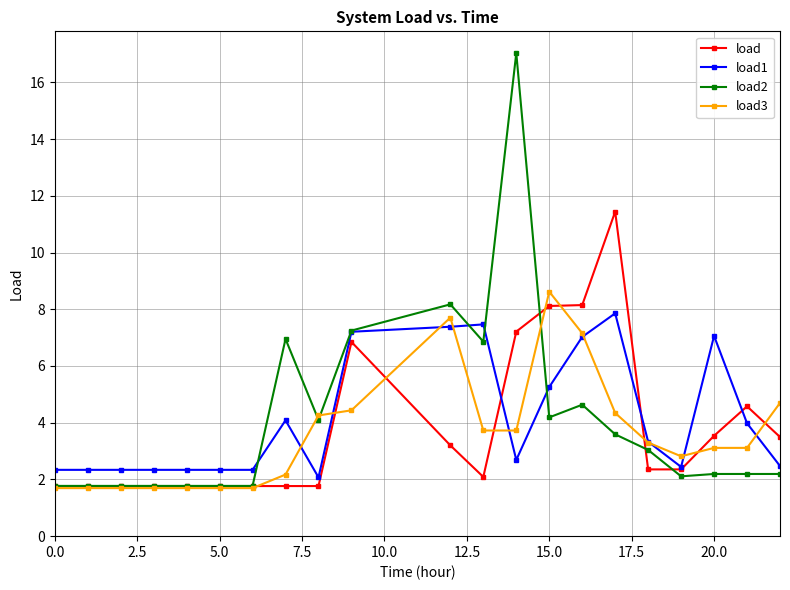

Does the chart have visible grid lines?

Yes